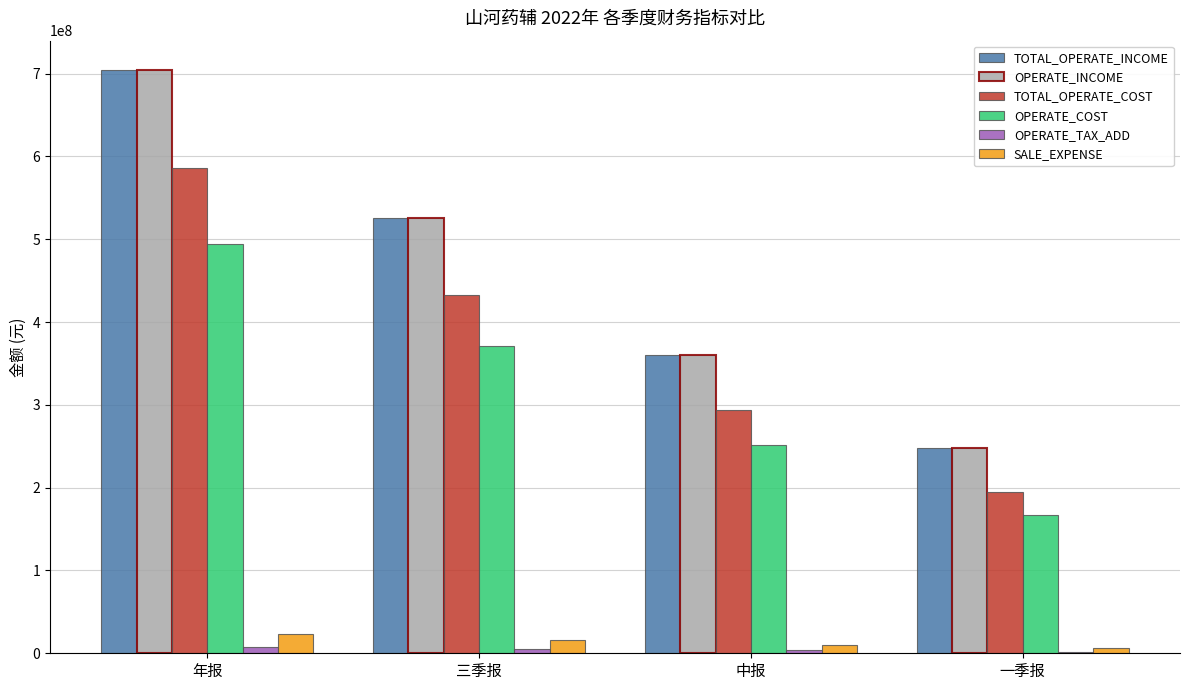

What is the spread (max minus min) of values at 年报?

697525919.5